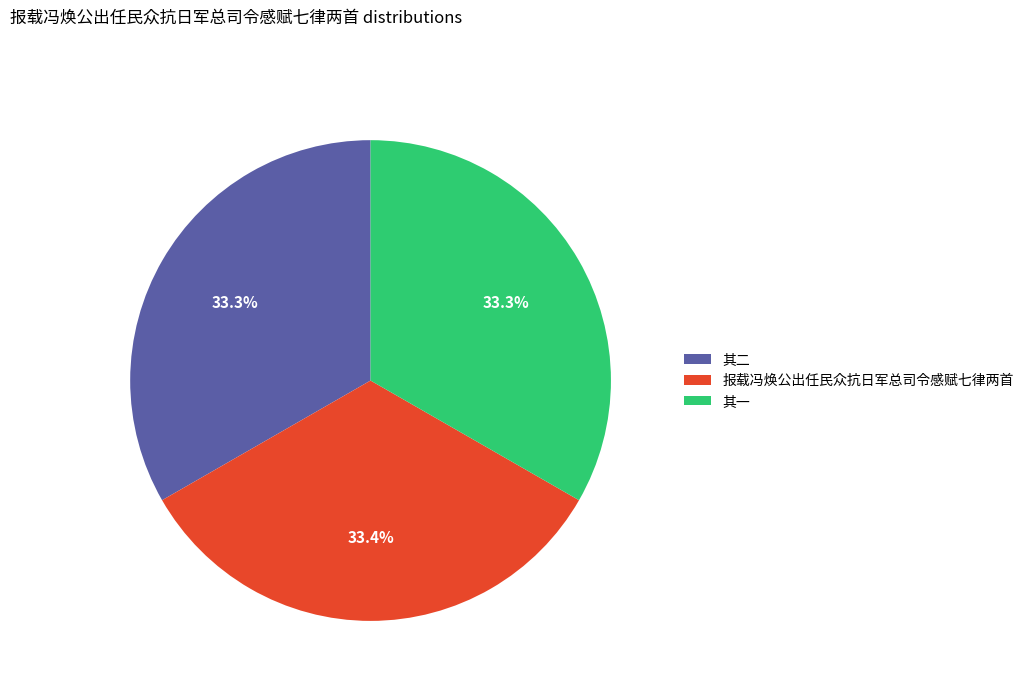

Combined, what portion of the pie is 其一 and 报载冯焕公出任民众抗日军总司令感赋七律两首?

66.7%